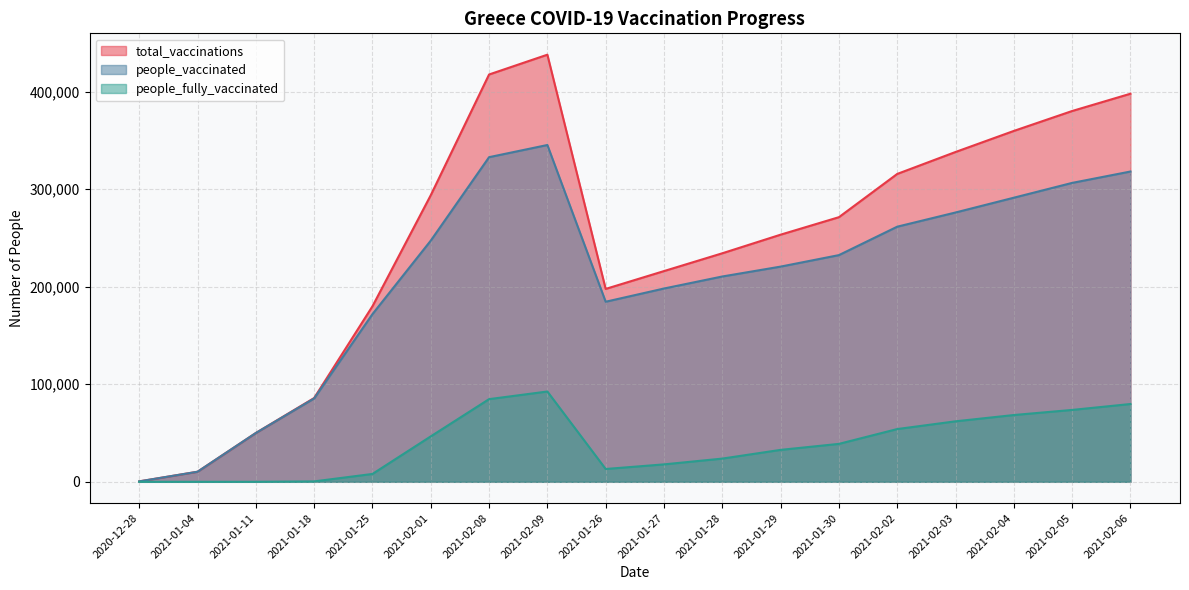

Which series changed the most between 2021-01-25 and 2021-02-05?

total_vaccinations